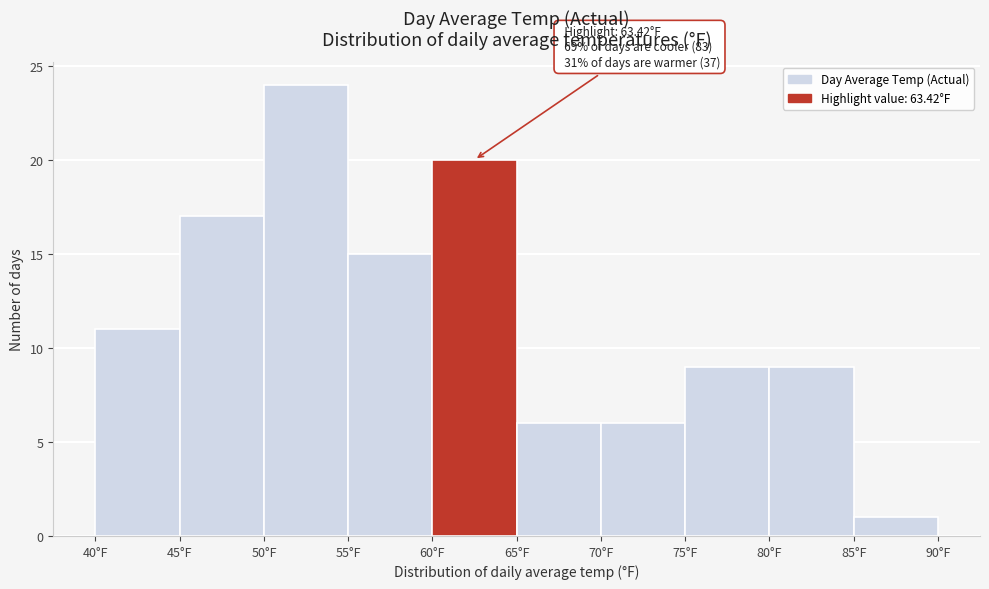

Which range on the x-axis has the tallest bar?

50 to 55